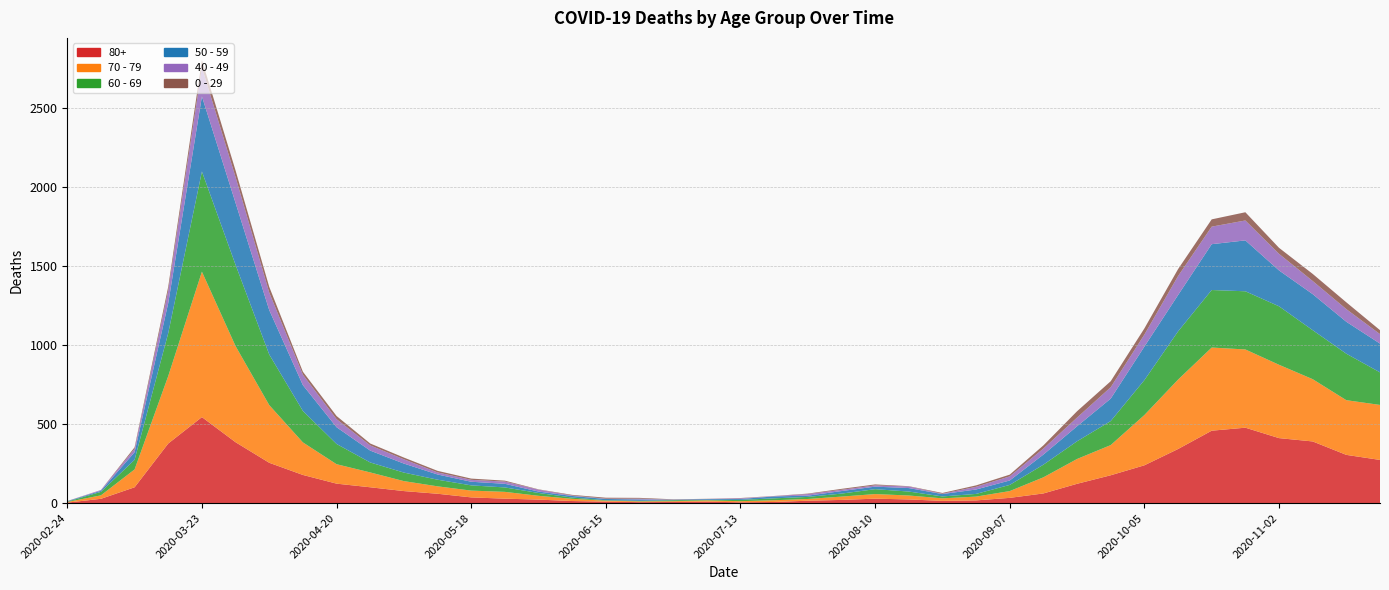

Reading right to left, transcribe all the data shown in this chart.

80+: 2020-11-23=273	2020-11-16=305	2020-11-09=390	2020-11-02=411	2020-10-26=477	2020-10-19=458	2020-10-12=342	2020-10-05=239	2020-09-28=176	2020-09-21=122	2020-09-14=61	2020-09-07=33	2020-08-31=17	2020-08-24=14	2020-08-17=23	2020-08-10=28	2020-08-03=20	2020-07-27=15	2020-07-20=7	2020-07-13=5	2020-07-06=9	2020-06-29=7	2020-06-22=6	2020-06-15=9	2020-06-08=13	2020-06-01=22	2020-05-25=28	2020-05-18=36	2020-05-11=59	2020-05-04=76	2020-04-27=100	2020-04-20=123	2020-04-13=178	2020-04-06=255	2020-03-30=385	2020-03-23=544	2020-03-16=377	2020-03-09=100	2020-03-02=27	2020-02-24=3
70 - 79: 2020-11-23=348	2020-11-16=346	2020-11-09=394	2020-11-02=464	2020-10-26=495	2020-10-19=526	2020-10-12=439	2020-10-05=318	2020-09-28=191	2020-09-21=157	2020-09-14=102	2020-09-07=43	2020-08-31=24	2020-08-24=16	2020-08-17=25	2020-08-10=29	2020-08-03=21	2020-07-27=11	2020-07-20=11	2020-07-13=7	2020-07-06=8	2020-06-29=5	2020-06-22=5	2020-06-15=6	2020-06-08=14	2020-06-01=24	2020-05-25=43	2020-05-18=43	2020-05-11=47	2020-05-04=63	2020-04-27=94	2020-04-20=123	2020-04-13=206	2020-04-06=365	2020-03-30=608	2020-03-23=920	2020-03-16=427	2020-03-09=113	2020-03-02=22	2020-02-24=4
60 - 69: 2020-11-23=206	2020-11-16=294	2020-11-09=310	2020-11-02=370	2020-10-26=368	2020-10-19=364	2020-10-12=305	2020-10-05=221	2020-09-28=152	2020-09-21=112	2020-09-14=80	2020-09-07=39	2020-08-31=17	2020-08-24=12	2020-08-17=25	2020-08-10=31	2020-08-03=19	2020-07-27=13	2020-07-20=12	2020-07-13=8	2020-07-06=3	2020-06-29=6	2020-06-22=3	2020-06-15=3	2020-06-08=8	2020-06-01=18	2020-05-25=28	2020-05-18=33	2020-05-11=42	2020-05-04=54	2020-04-27=63	2020-04-20=128	2020-04-13=199	2020-04-06=320	2020-03-30=514	2020-03-23=634	2020-03-16=272	2020-03-09=61	2020-03-02=22	2020-02-24=2
50 - 59: 2020-11-23=182	2020-11-16=202	2020-11-09=228	2020-11-02=227	2020-10-26=322	2020-10-19=290	2020-10-12=230	2020-10-05=212	2020-09-28=142	2020-09-21=95	2020-09-14=64	2020-09-07=28	2020-08-31=28	2020-08-24=15	2020-08-17=22	2020-08-10=16	2020-08-03=16	2020-07-27=8	2020-07-20=12	2020-07-13=6	2020-07-06=5	2020-06-29=3	2020-06-22=9	2020-06-15=8	2020-06-08=10	2020-06-01=9	2020-05-25=23	2020-05-18=23	2020-05-11=33	2020-05-04=57	2020-04-27=75	2020-04-20=106	2020-04-13=163	2020-04-06=281	2020-03-30=392	2020-03-23=475	2020-03-16=190	2020-03-09=48	2020-03-02=7	2020-02-24=3
40 - 49: 2020-11-23=60	2020-11-16=80	2020-11-09=83	2020-11-02=105	2020-10-26=126	2020-10-19=111	2020-10-12=120	2020-10-05=76	2020-09-28=72	2020-09-21=55	2020-09-14=38	2020-09-07=26	2020-08-31=17	2020-08-24=2	2020-08-17=10	2020-08-10=8	2020-08-03=8	2020-07-27=10	2020-07-20=2	2020-07-13=4	2020-07-06=1	2020-06-29=1	2020-06-22=5	2020-06-15=2	2020-06-08=3	2020-06-01=12	2020-05-25=14	2020-05-18=12	2020-05-11=13	2020-05-04=27	2020-04-27=33	2020-04-20=51	2020-04-13=66	2020-04-06=111	2020-03-30=163	2020-03-23=183	2020-03-16=79	2020-03-09=21	2020-03-02=5	2020-02-24=0
0 - 29: 2020-11-23=25	2020-11-16=43	2020-11-09=45	2020-11-02=38	2020-10-26=52	2020-10-19=46	2020-10-12=44	2020-10-05=39	2020-09-28=38	2020-09-21=40	2020-09-14=20	2020-09-07=11	2020-08-31=9	2020-08-24=5	2020-08-17=2	2020-08-10=6	2020-08-03=6	2020-07-27=3	2020-07-20=1	2020-07-13=2	2020-07-06=1	2020-06-29=2	2020-06-22=5	2020-06-15=6	2020-06-08=4	2020-06-01=2	2020-05-25=6	2020-05-18=8	2020-05-11=10	2020-05-04=11	2020-04-27=12	2020-04-20=20	2020-04-13=19	2020-04-06=36	2020-03-30=42	2020-03-23=47	2020-03-16=25	2020-03-09=10	2020-03-02=0	2020-02-24=1